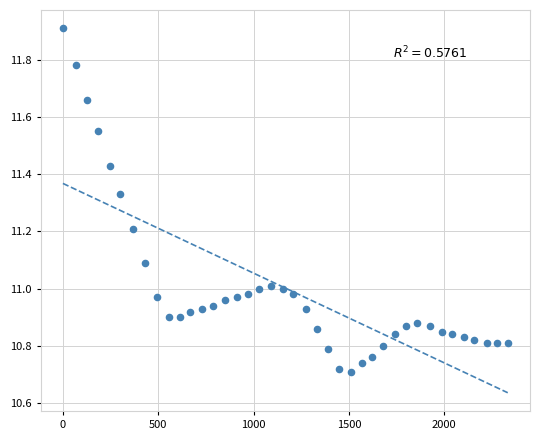

What is the range of X values (max minus min)?

2333.0